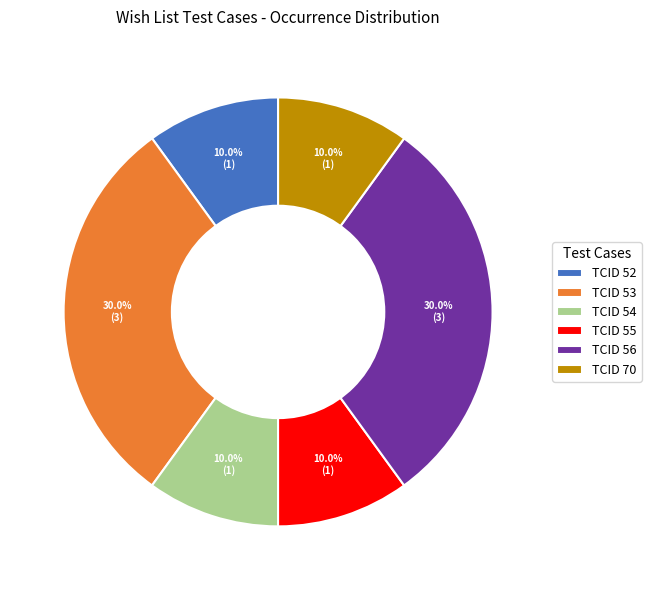

Does any single category account for the majority?

No